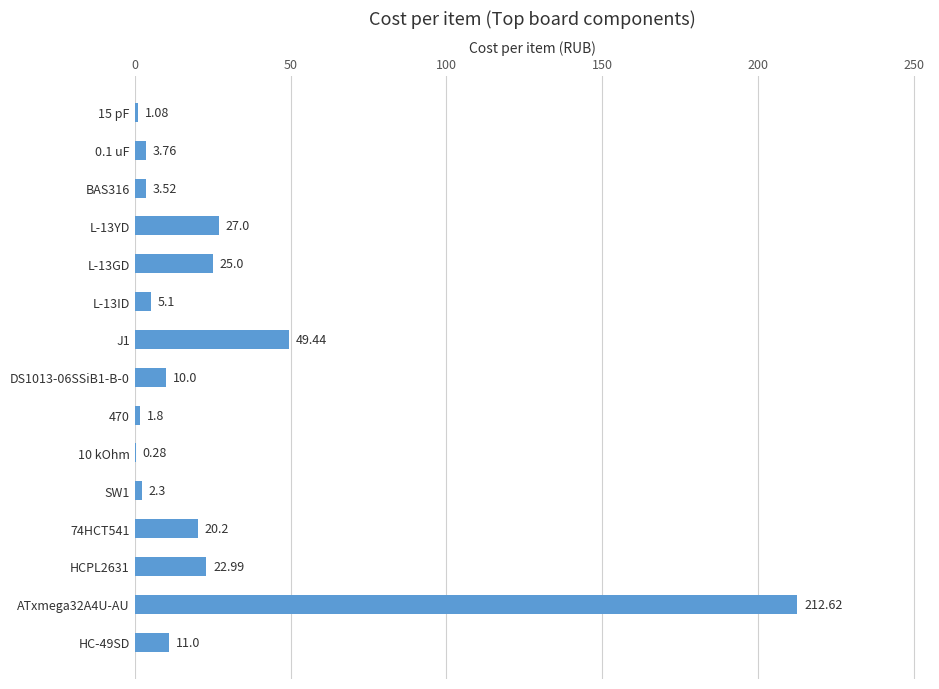

What is the sum of the values at 74HCT541 and L-13GD?

45.2